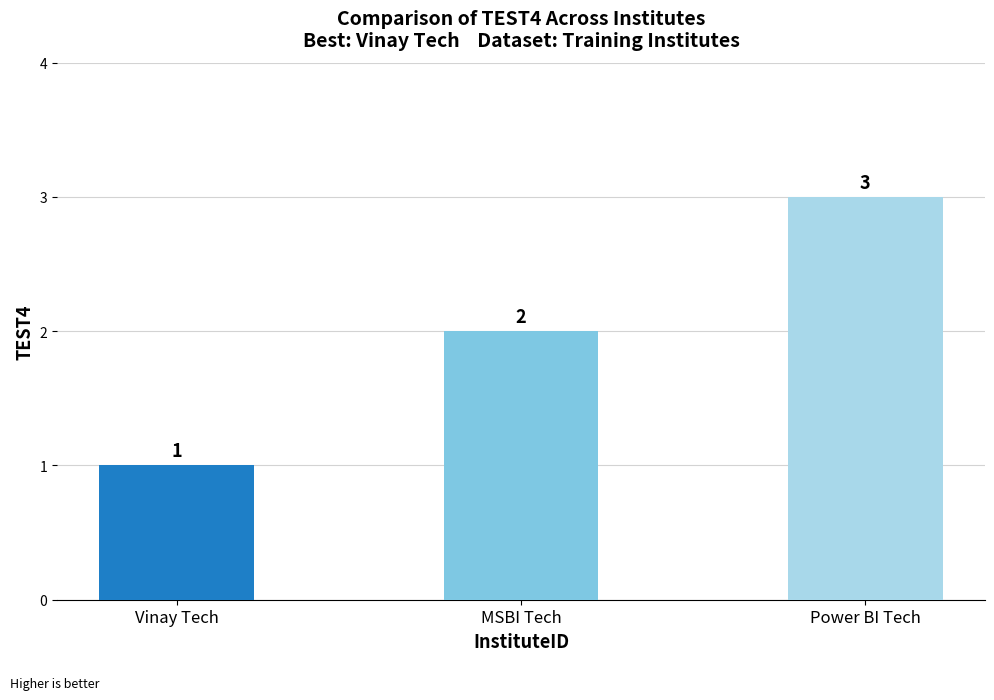

The value at Vinay Tech is 1. True or false?

True